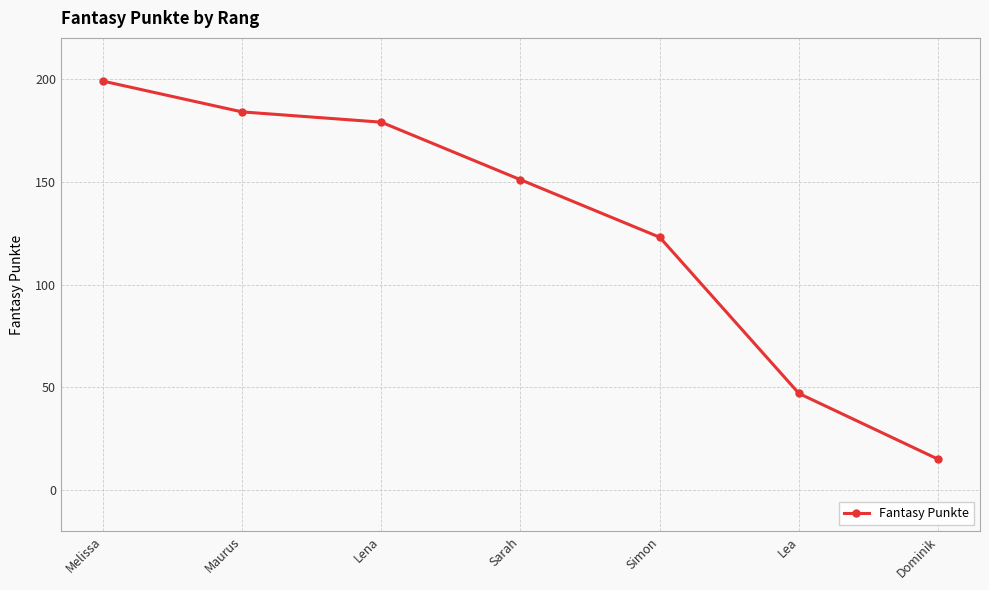

What is the smallest value displayed?

15